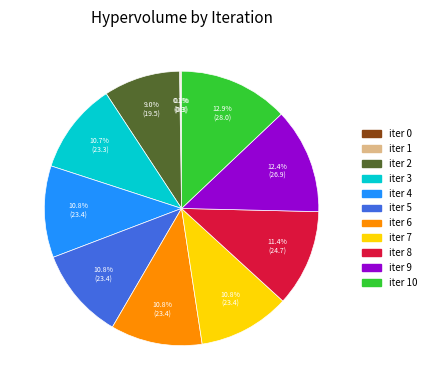

Does any single category account for the majority?

No